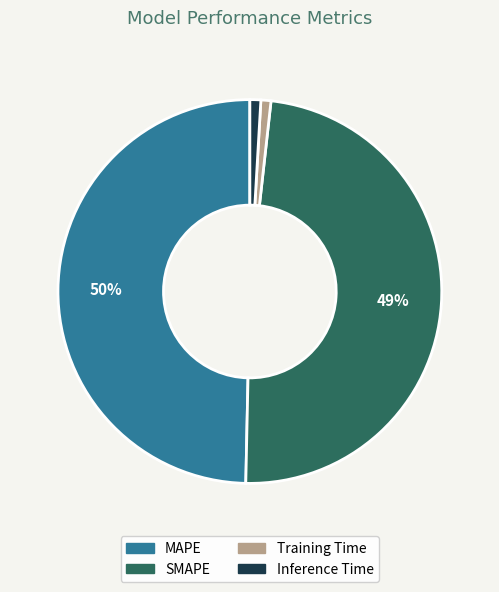

Is the sum of SMAPE and Training Time greater than half?

No